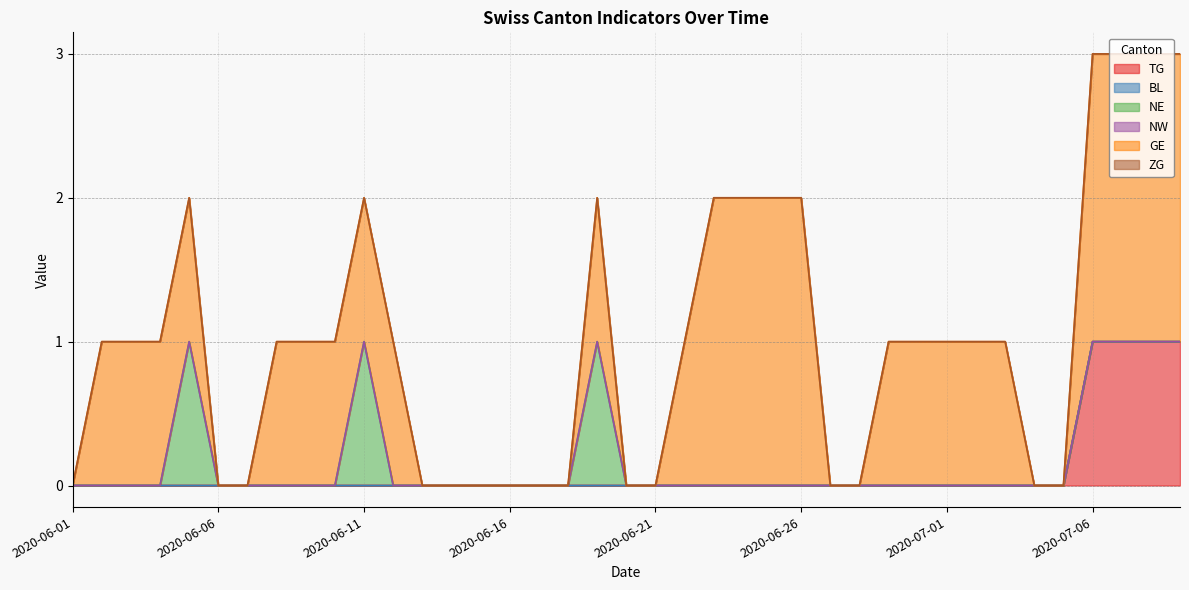

True or false: NE and NW intersect in this chart.

False